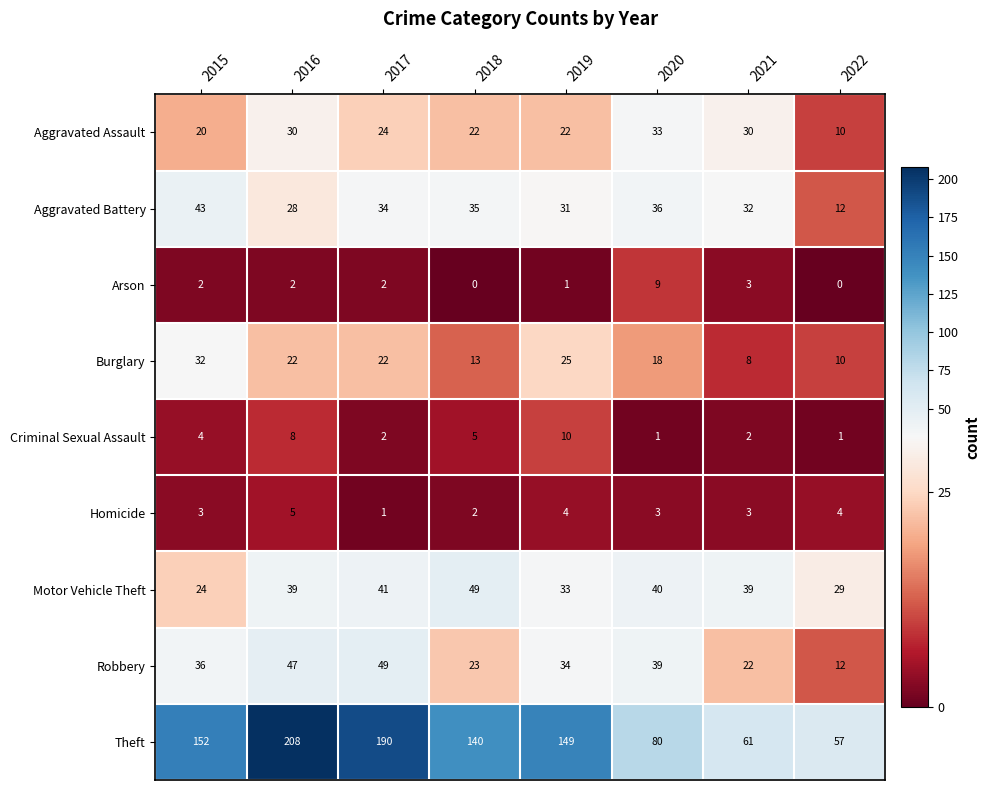

What is the greatest value displayed?

208